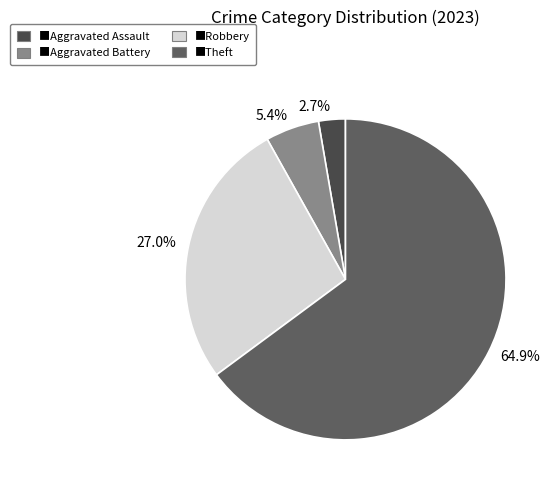

To the nearest percent, what is the difference between the largest and smallest slice percentages?

62%